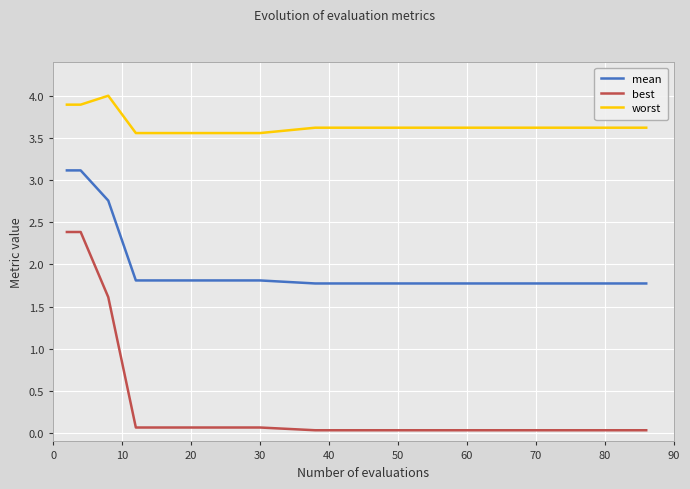

What is the maximum value for worst?

4.0